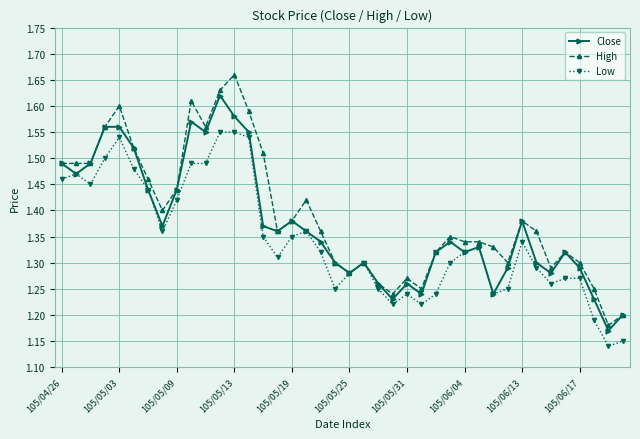

Rank the series by their maximum value, from highest to lowest.

High, Close, Low